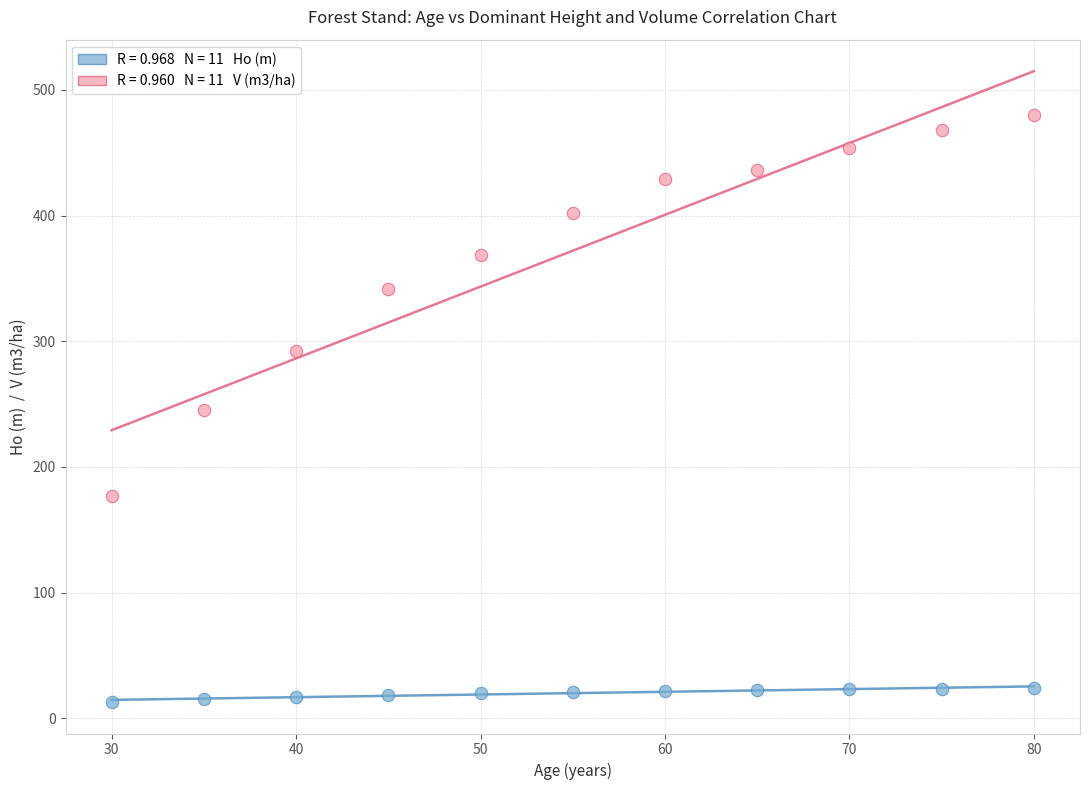

Across all data points, what is the range of X values (max minus min)?

50.0